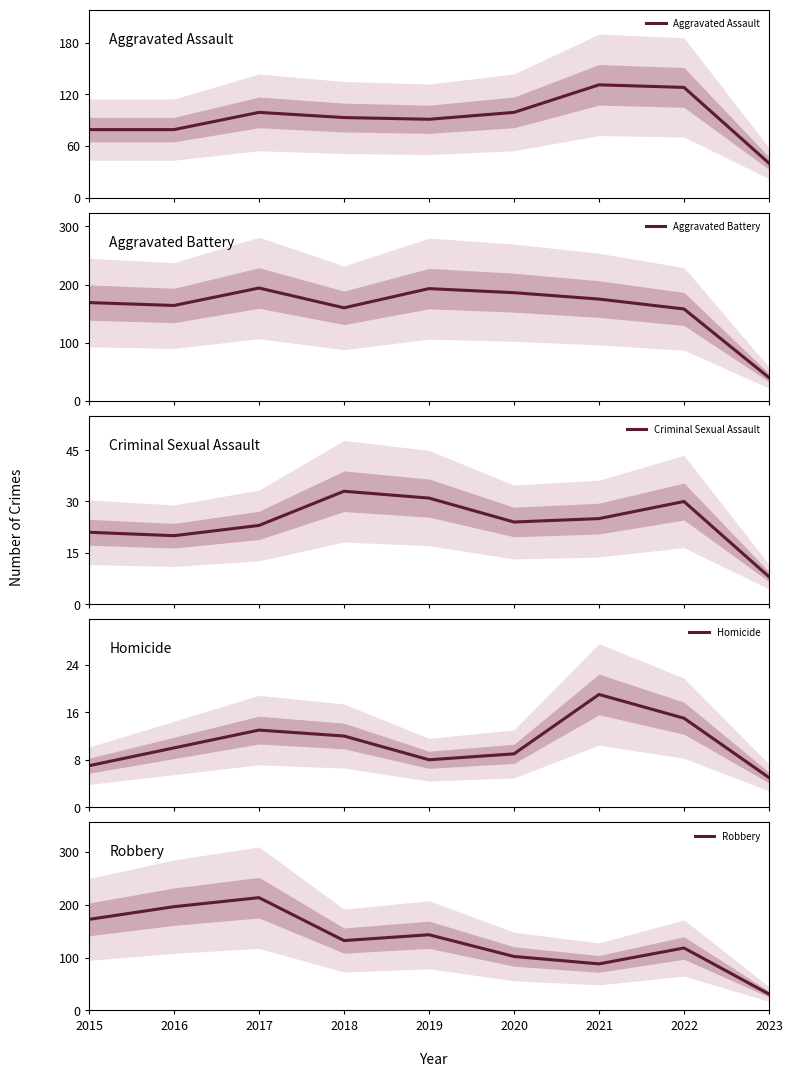

The value of Robbery at 2015 is 252. True or false?

False